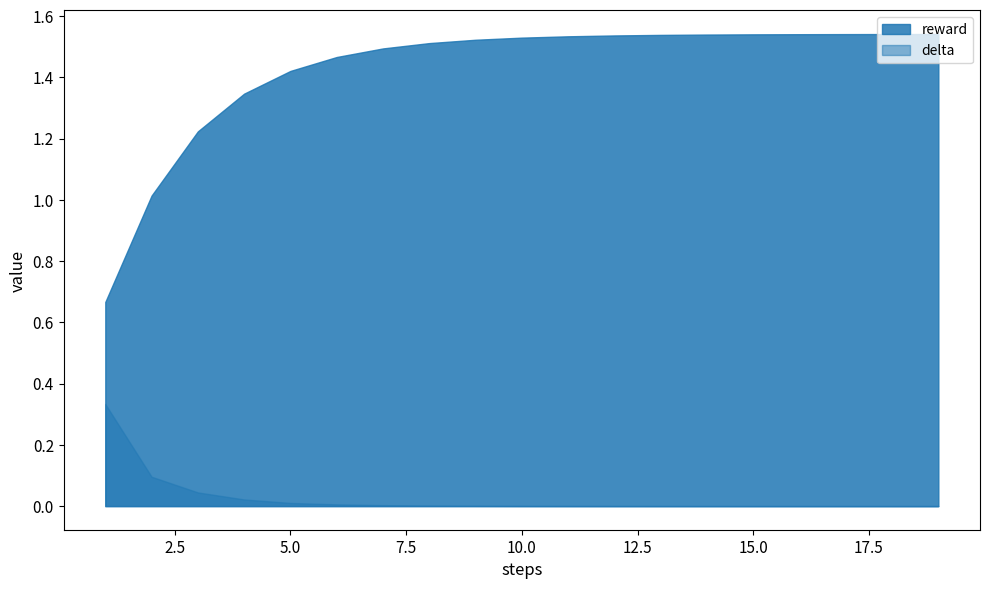

At which label is reward closest to 1?

2